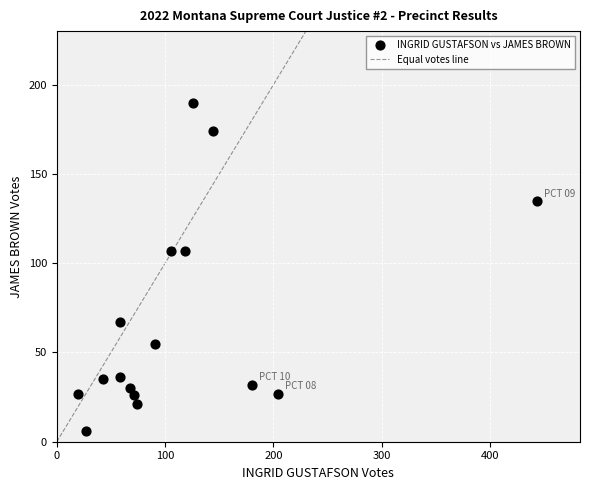

What is the range of X values (max minus min)?

423